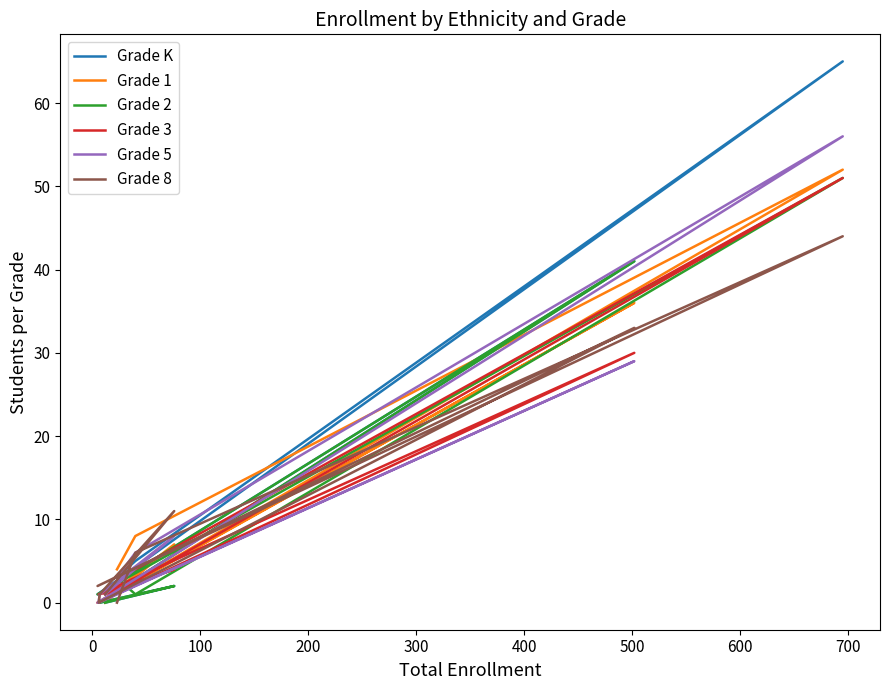

What are all the series names shown in the legend?

Grade K, Grade 1, Grade 2, Grade 3, Grade 5, Grade 8